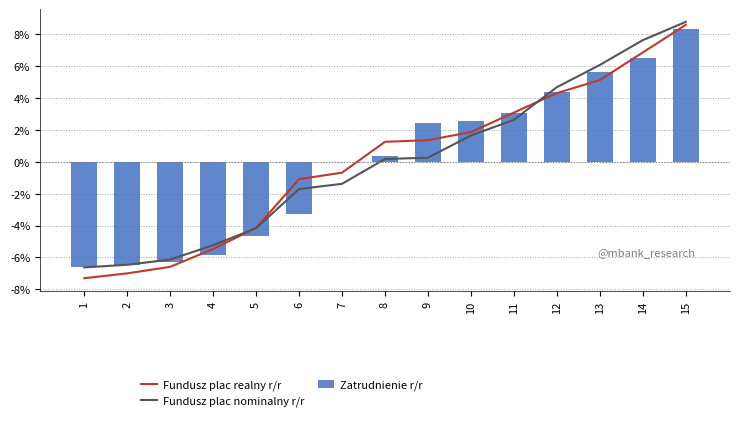

How many values in the Fundusz plac nominalny r/r series exceed 0?

8